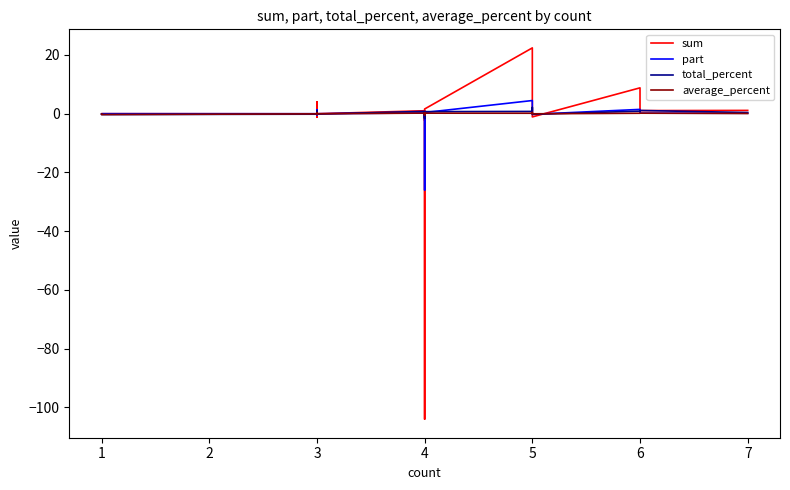

In part, how many points are higher than both neighbors (excluding endpoints)?

7